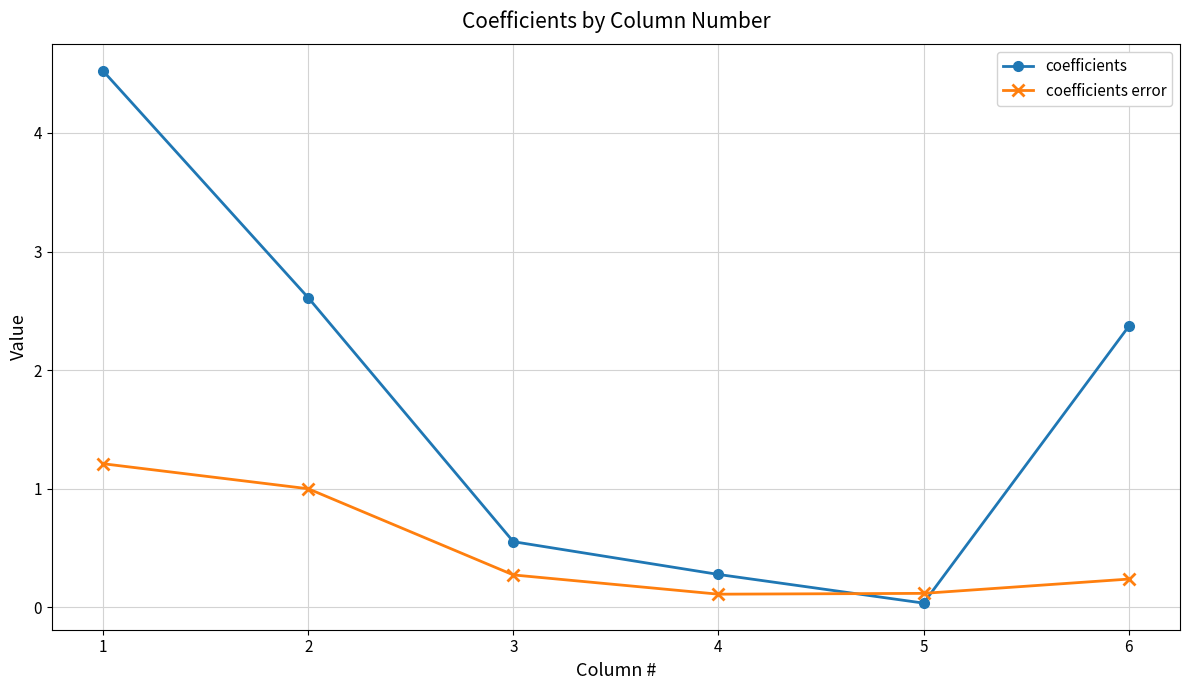

Rank the series by their average value, from highest to lowest.

coefficients, coefficients error